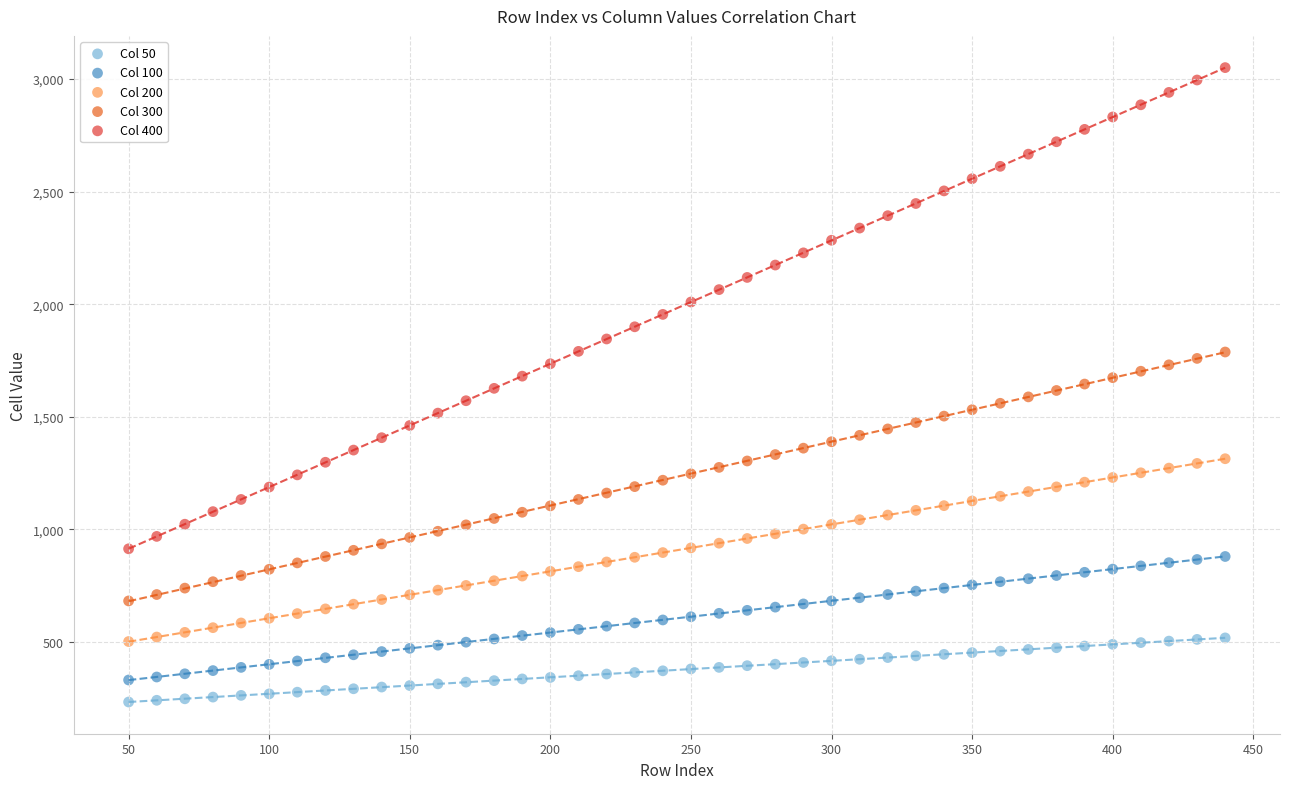

Which series contains the highest Y value?

Col 400